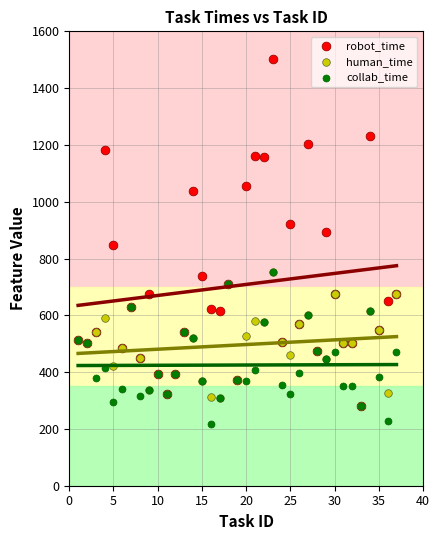

Which series has the largest Y range (max minus min)?

robot_time